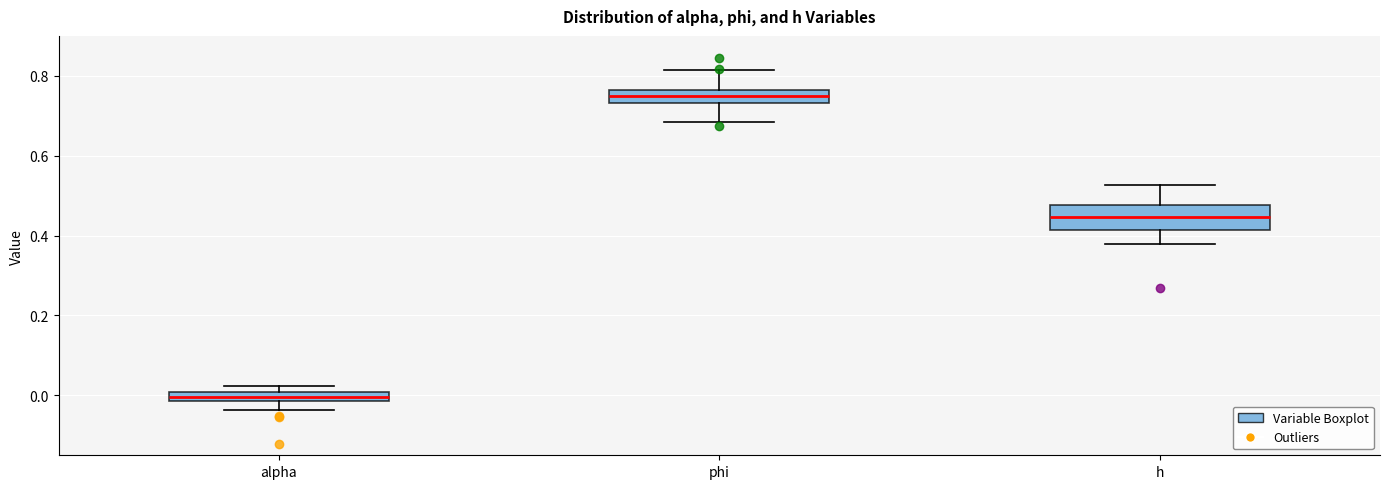

Comparing the boxes themselves (not the whiskers), which one is the tallest?

h